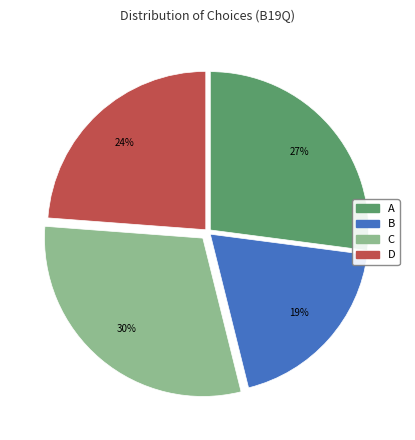

Is the sum of C and D greater than half?

Yes